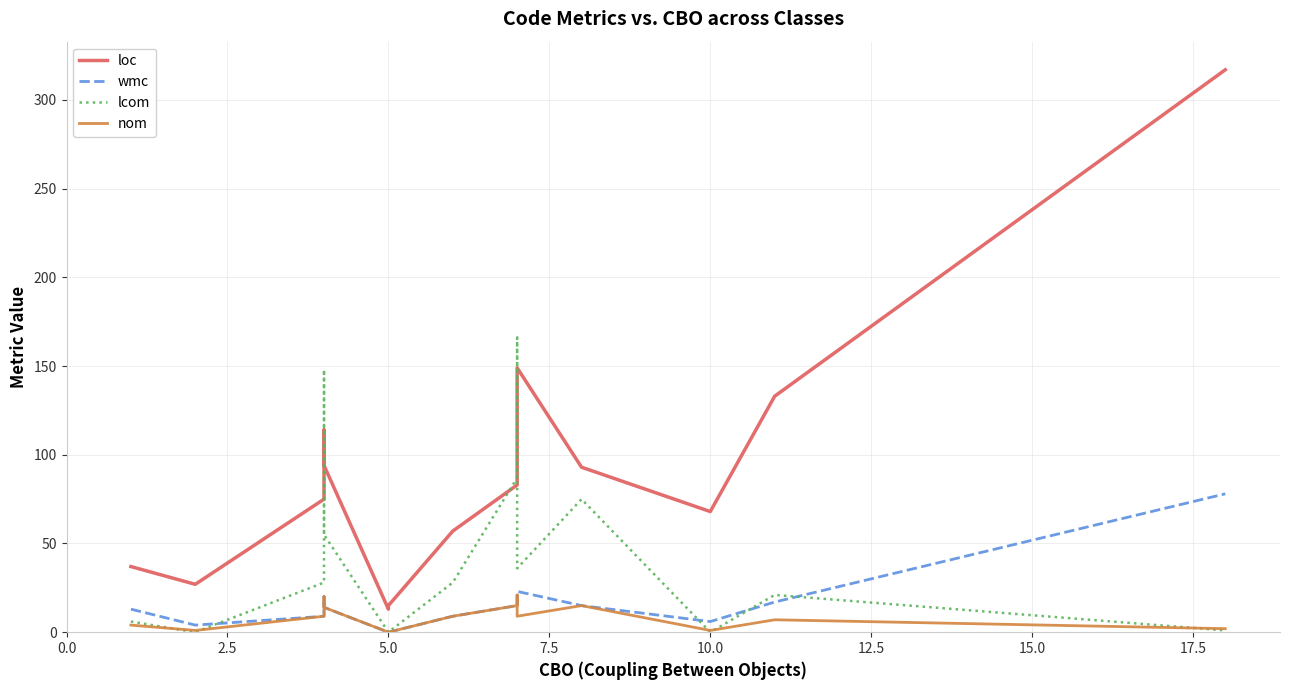

Reading left to right, list all the values displayed in this chart.

loc: 37	27	75	114	94	13	14	15	57	83	128	149	93	68	133	317
wmc: 13	4	9	20	14	0	0	0	9	15	21	23	15	6	17	78
lcom: 6	0	28	148	55	0	0	0	28	87	166	36	75	0	21	1
nom: 4	1	9	20	14	0	0	0	9	15	21	9	15	1	7	2